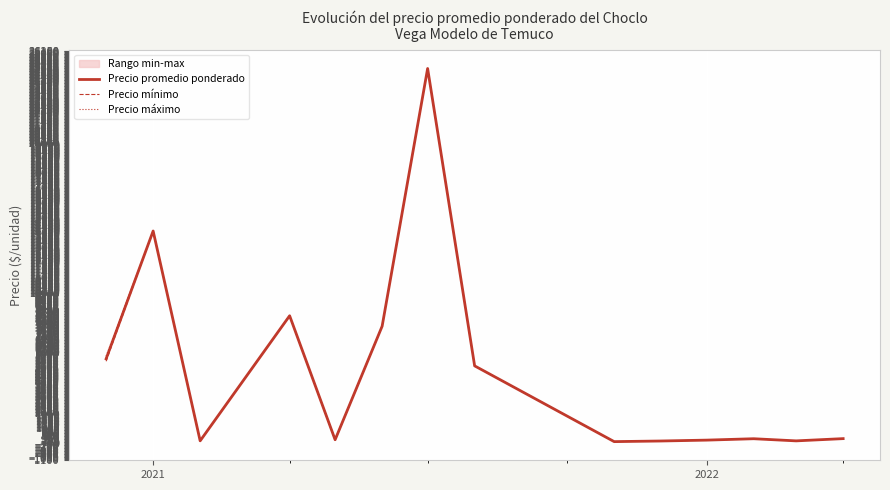

What is the difference between the second highest and second lowest values in the Precio mínimo series?

14010.0